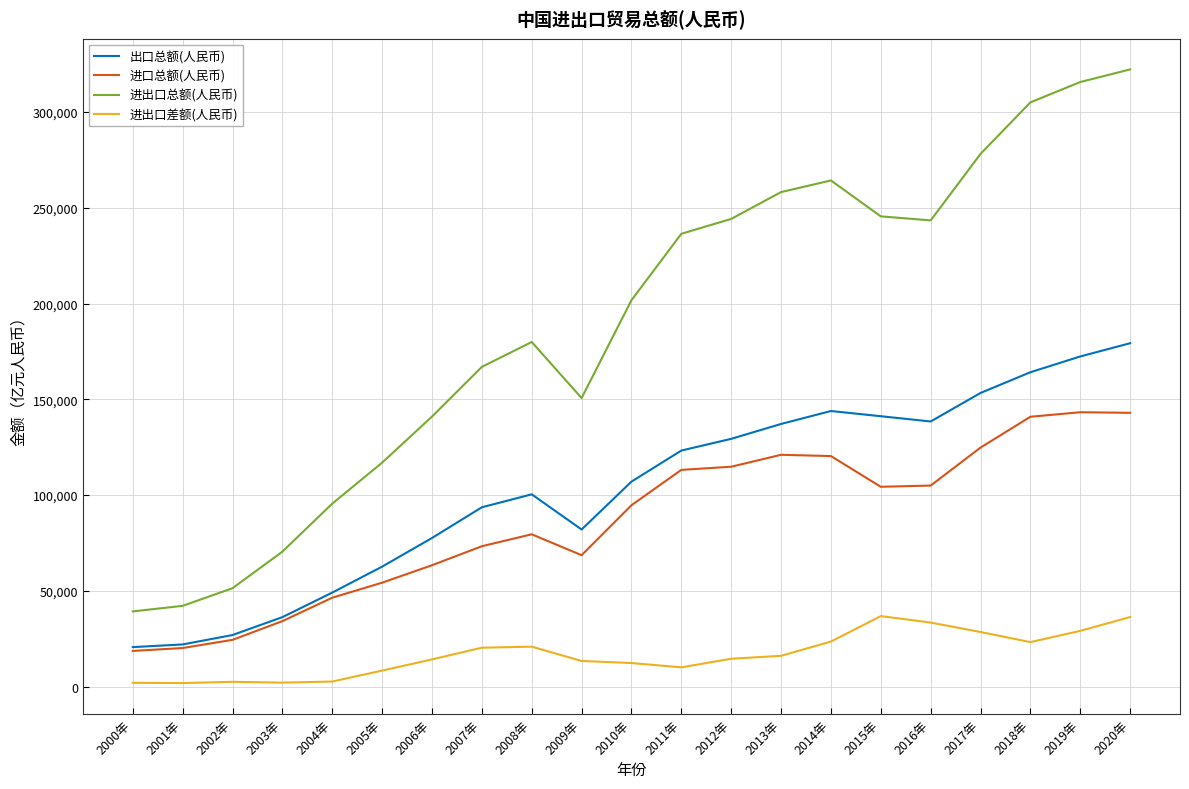

Rank the series at 2006年 from highest to lowest value.

进出口总额(人民币), 出口总额(人民币), 进口总额(人民币), 进出口差额(人民币)